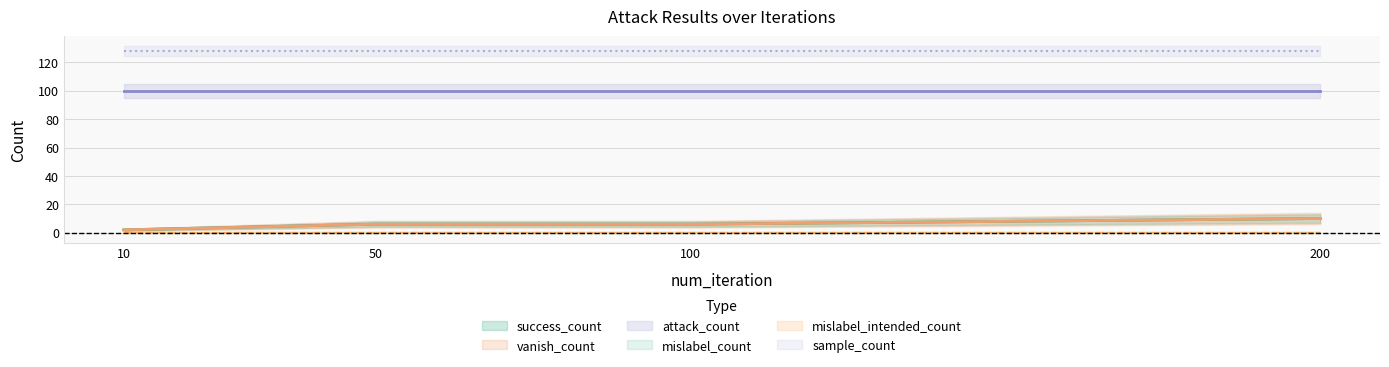

True or false: mislabel_intended_count and attack_count cross at least once.

False